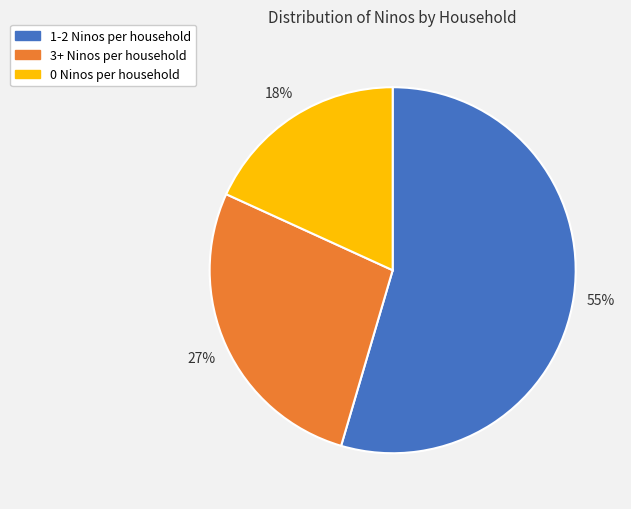

To the nearest percent, what percentage of the pie is 1-2 Ninos per household?

55%